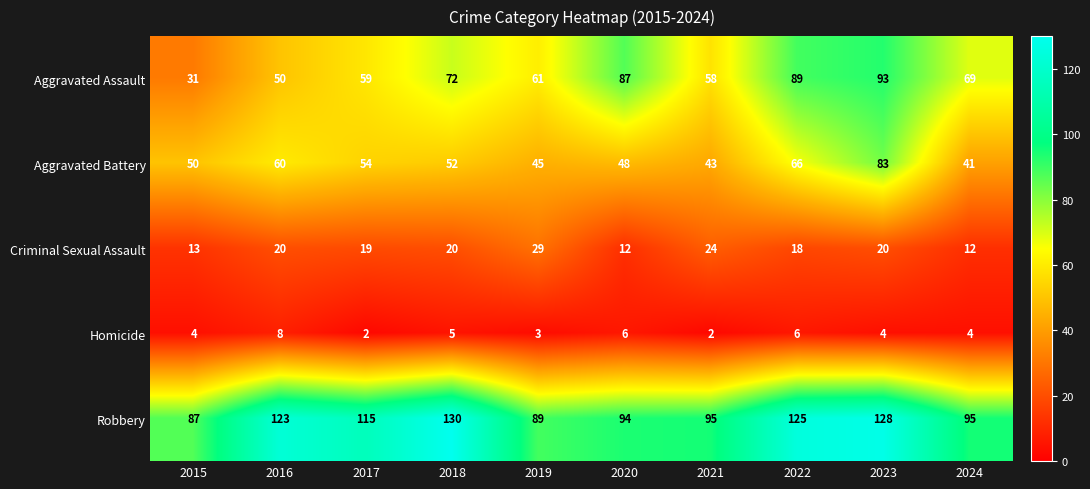

Between 2015 and 2018, which series saw the biggest shift?

Robbery